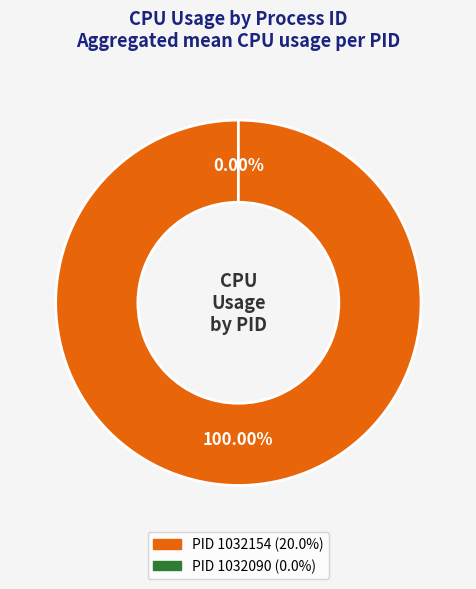

What is the change in value from 1032154 to 1032090?

-20